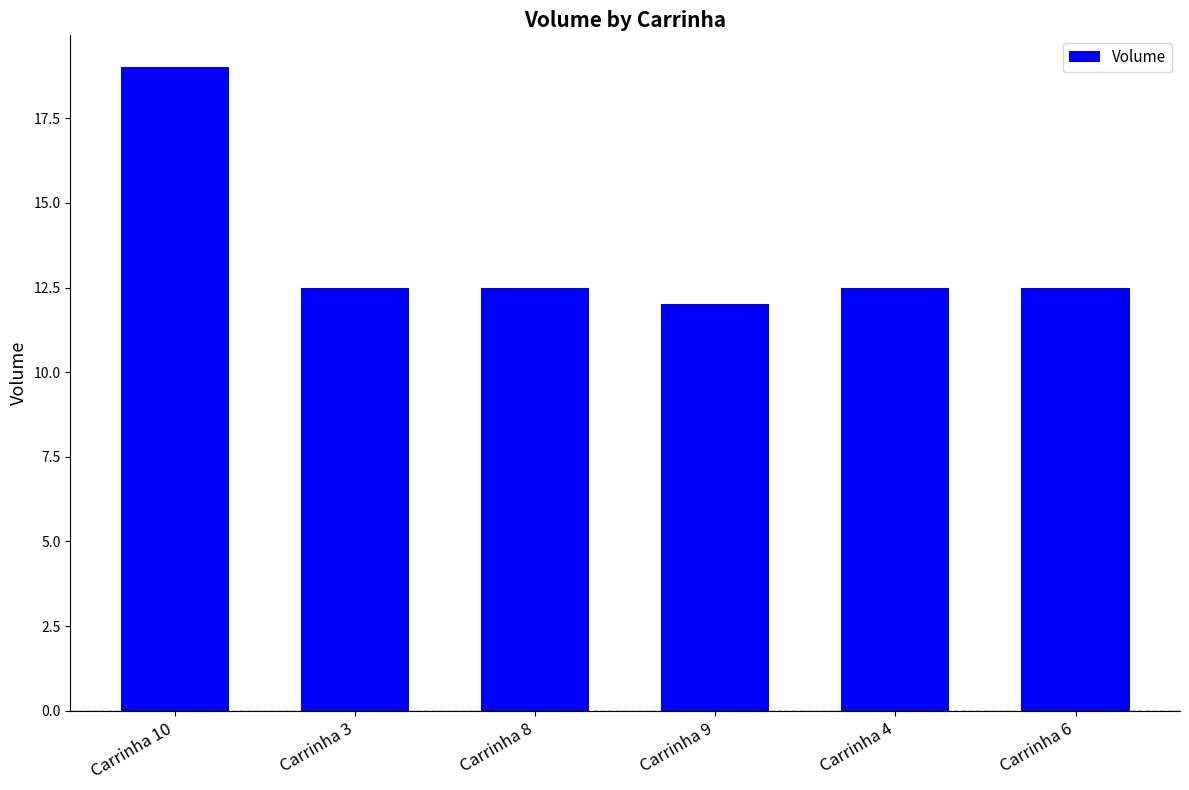

What is the average value?

13.5